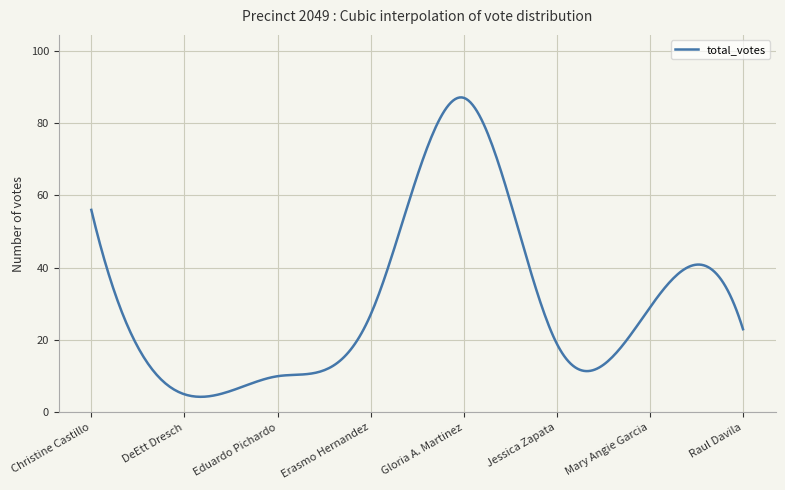

How many series are shown in this chart?

1